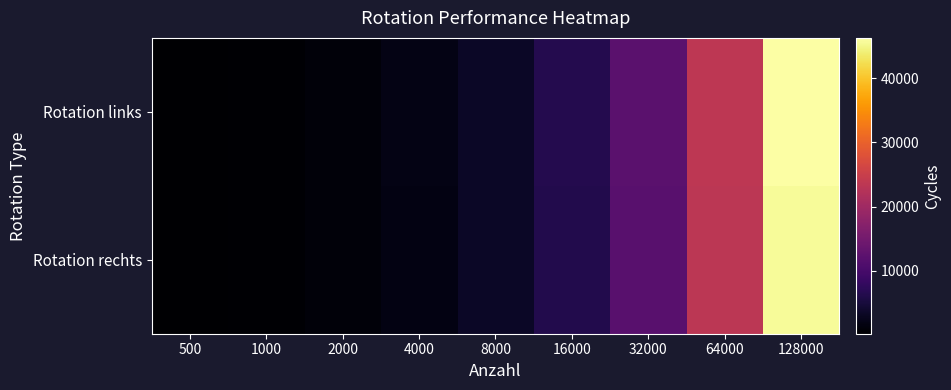

List the series in order of their overall mean, lowest first.

Rotation rechts, Rotation links